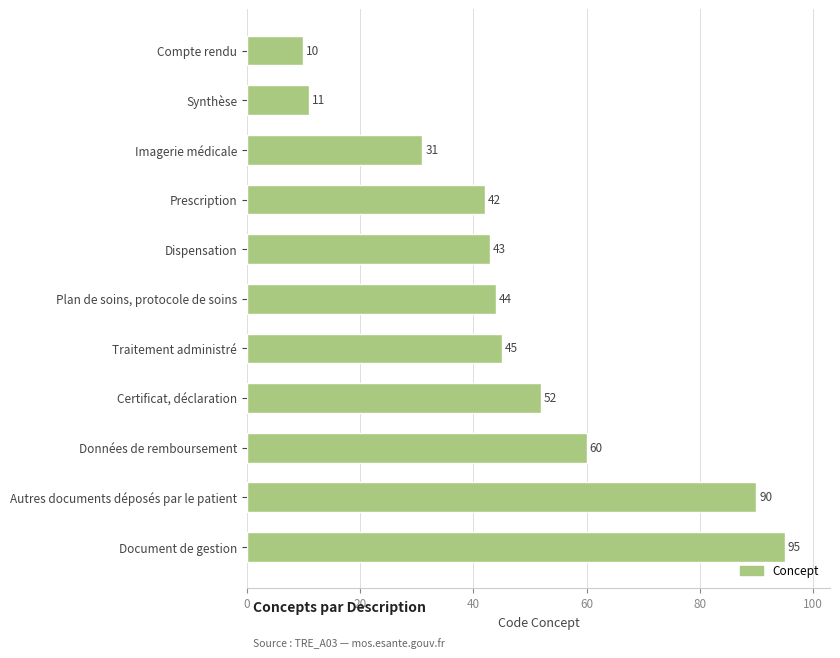

At which category does the chart reach its minimum across all series?

Compte rendu